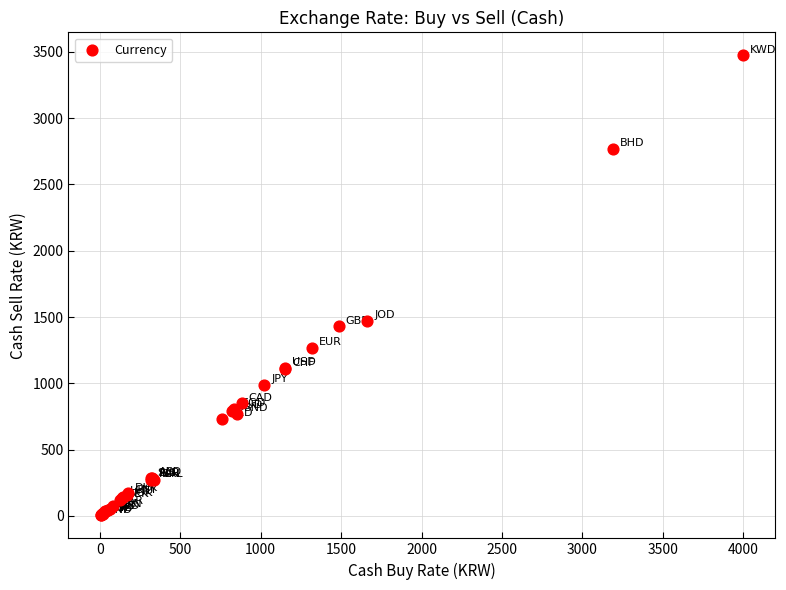

What Y value in the scatter plot is closest to 1738?

1470.8